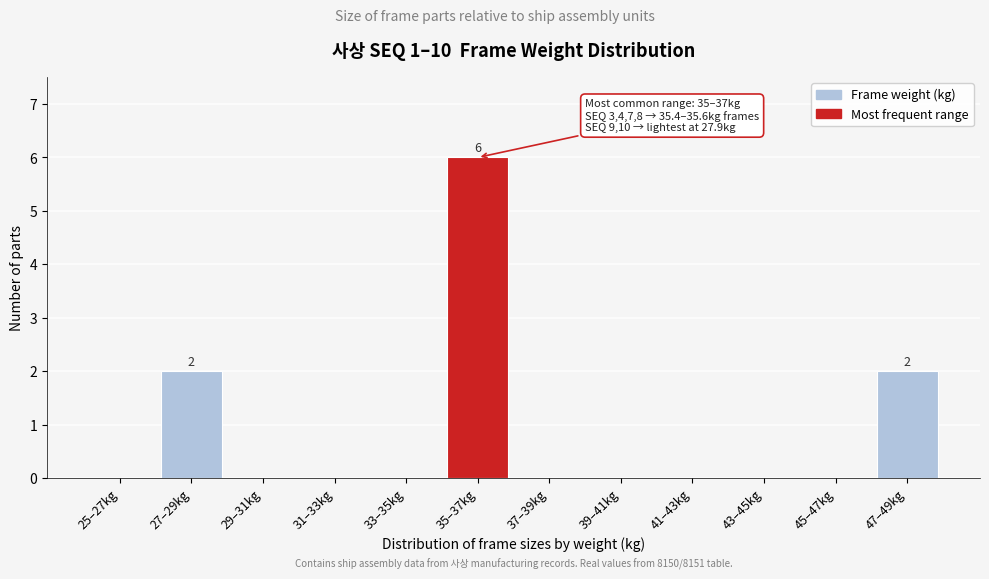

Is it true that the value at 35–37kg is 6?

True